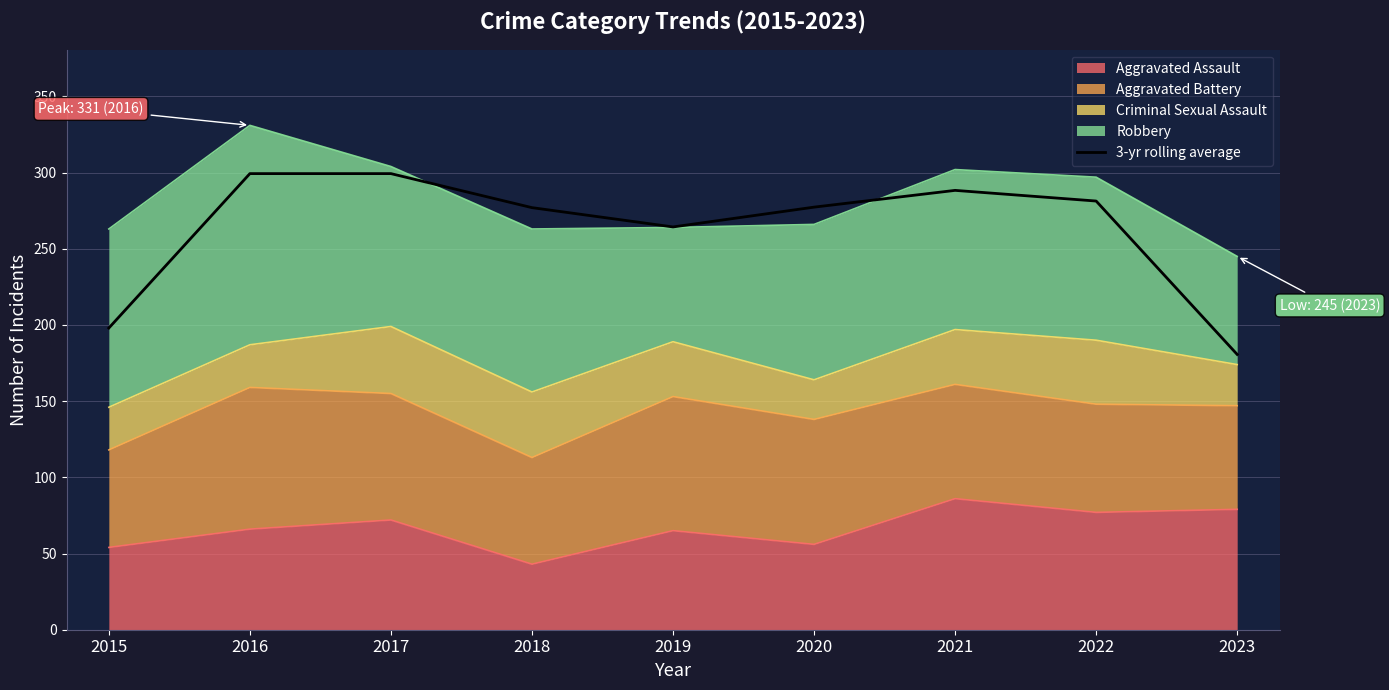

What is the minimum value shown in the chart?

180.7